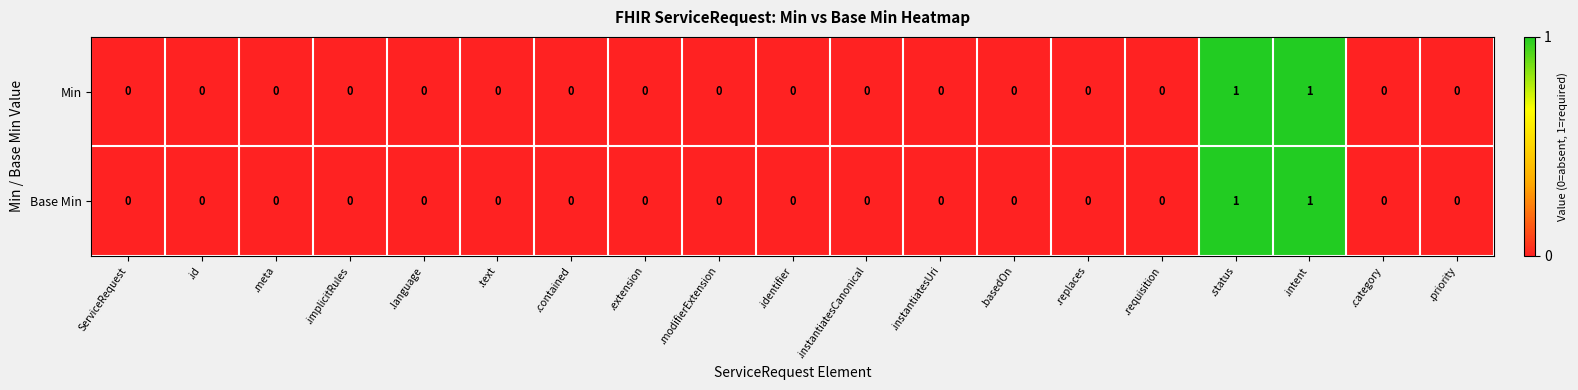

True or false: Base Min has a value of 0 at .id.

True